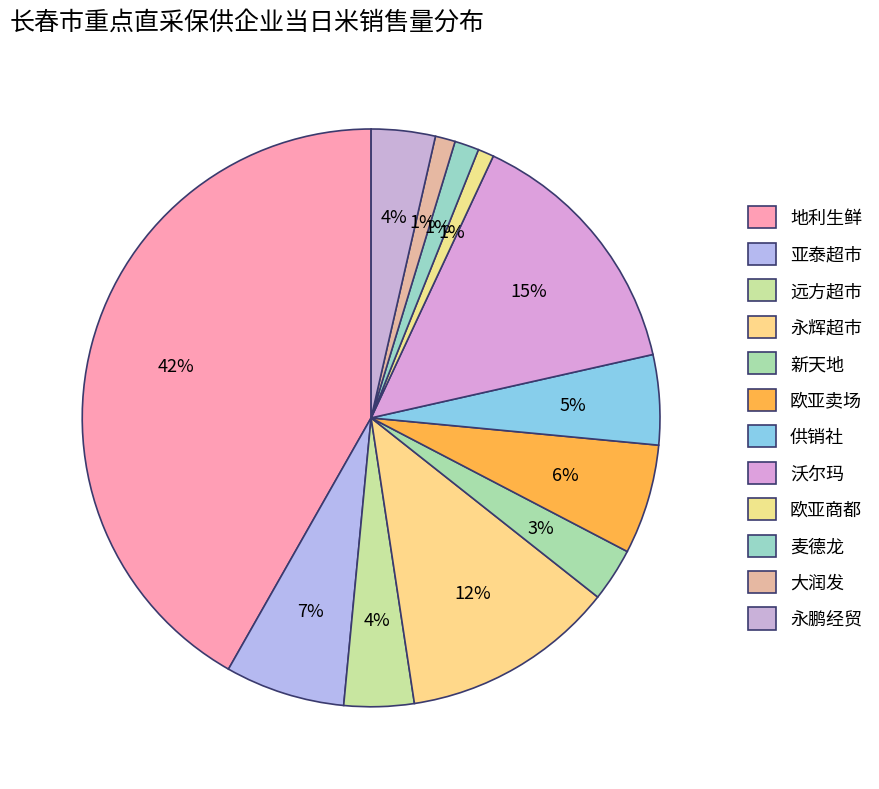

How many segments does this pie chart have?

12